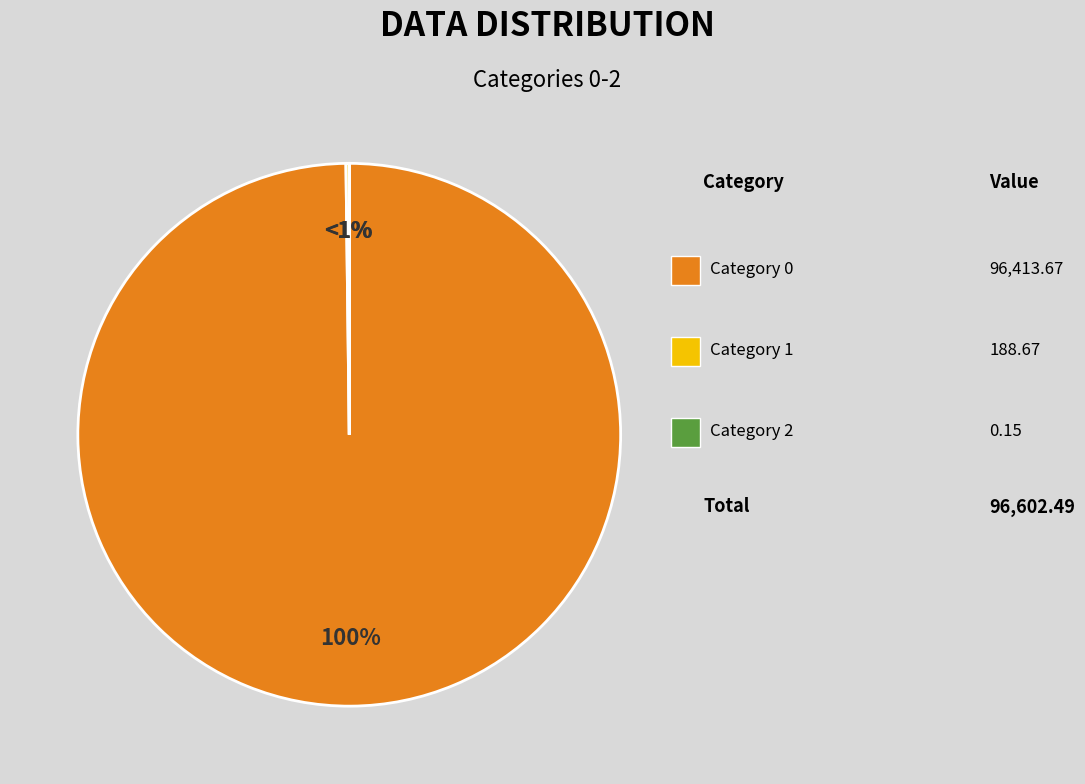

Does 0 account for over 50% of the chart?

Yes